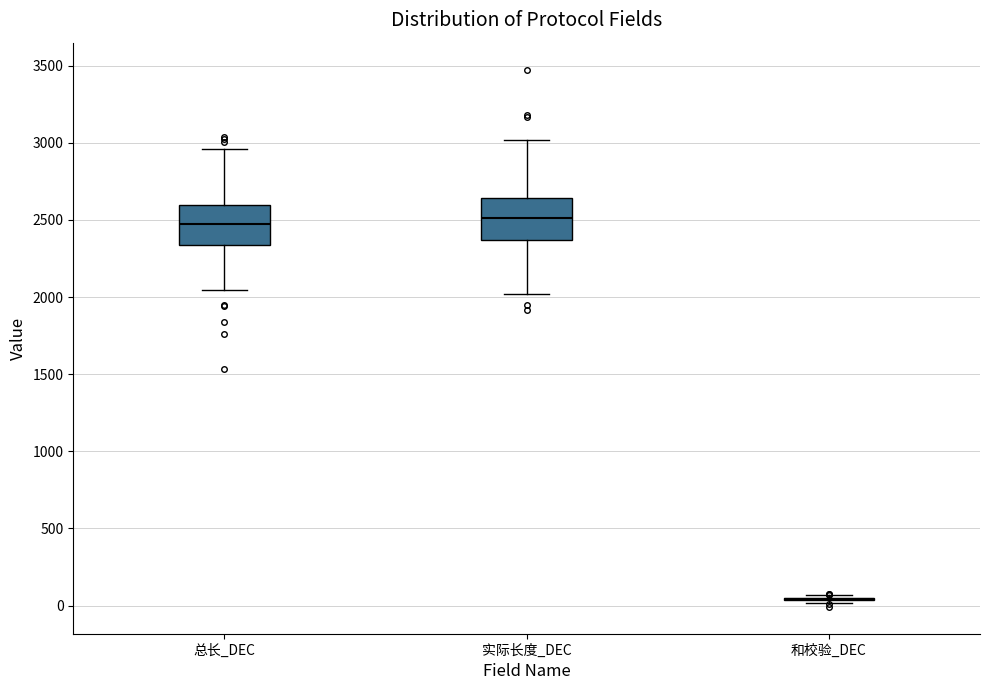

Reading left to right, read every box against the y-axis: the position of its median line, the range the box covers, and the ends of its whiskers. The values are not printed on the chart, so give them approximately, as read against the axis.

总长_DEC: median 2450, box 2350 to 2600, whiskers 2050 to 2950
实际长度_DEC: median 2500, box 2350 to 2650, whiskers 2000 to 3000
和校验_DEC: box collapsed to a line at 50, whiskers 0 to 50